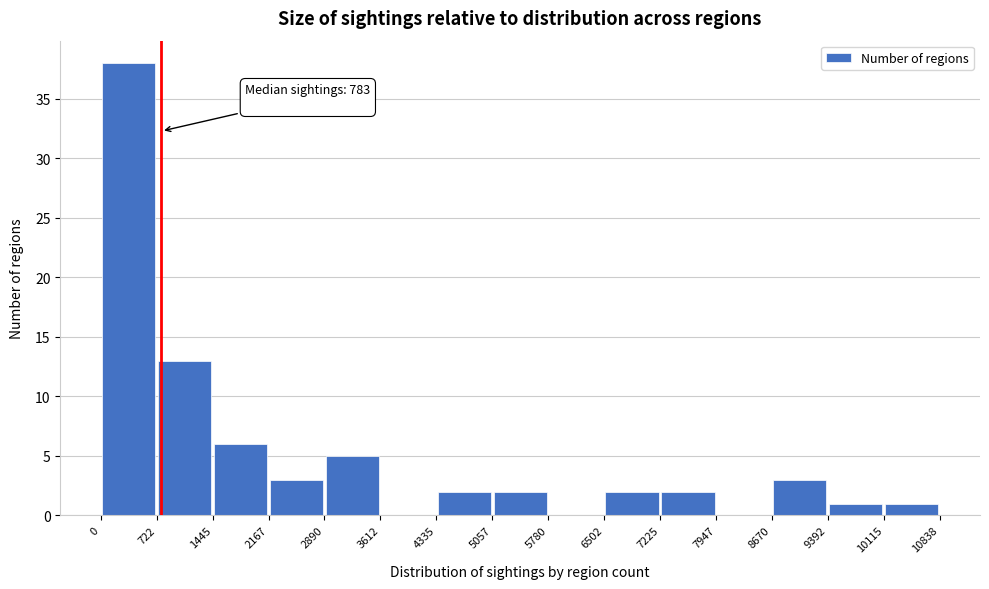

Over which range of the x-axis is the bar tallest?

0 to 722